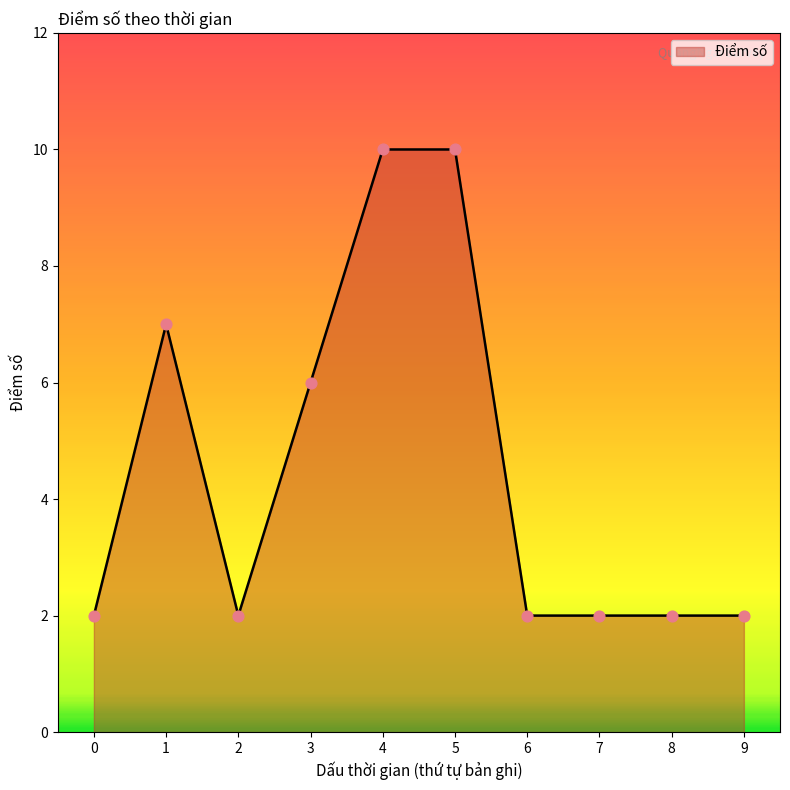

Between 1 and 5, which is larger?

5